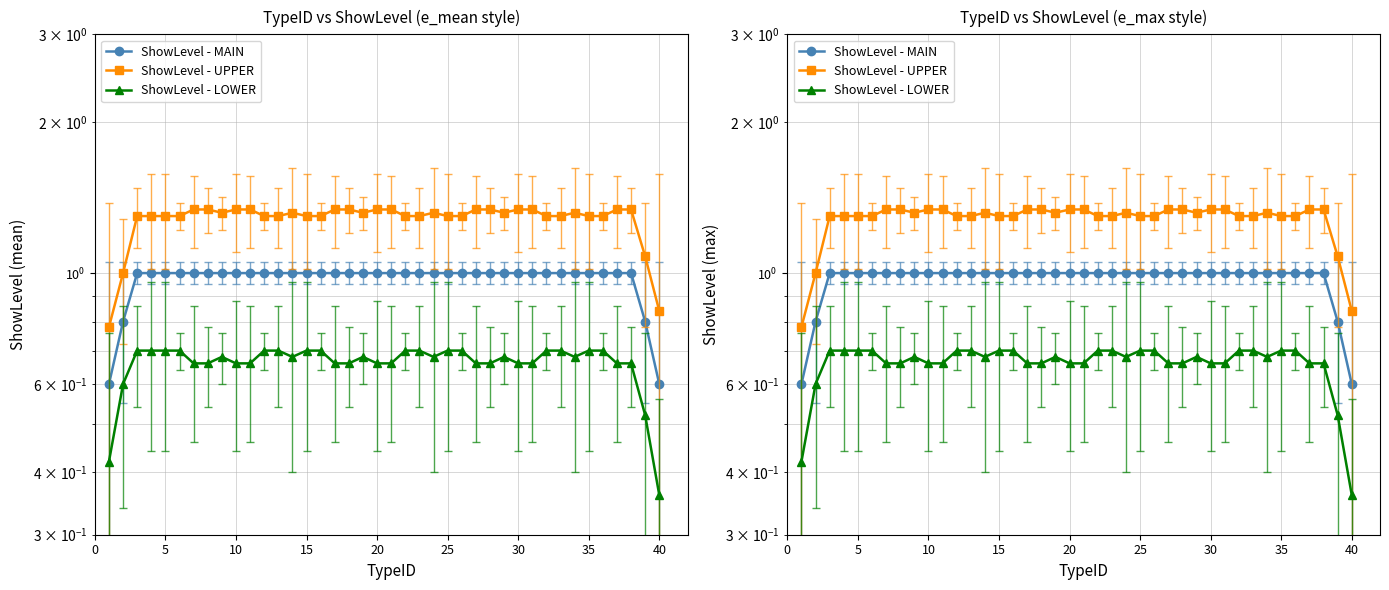

Which series has the largest total across all categories?

ShowLevel - UPPER